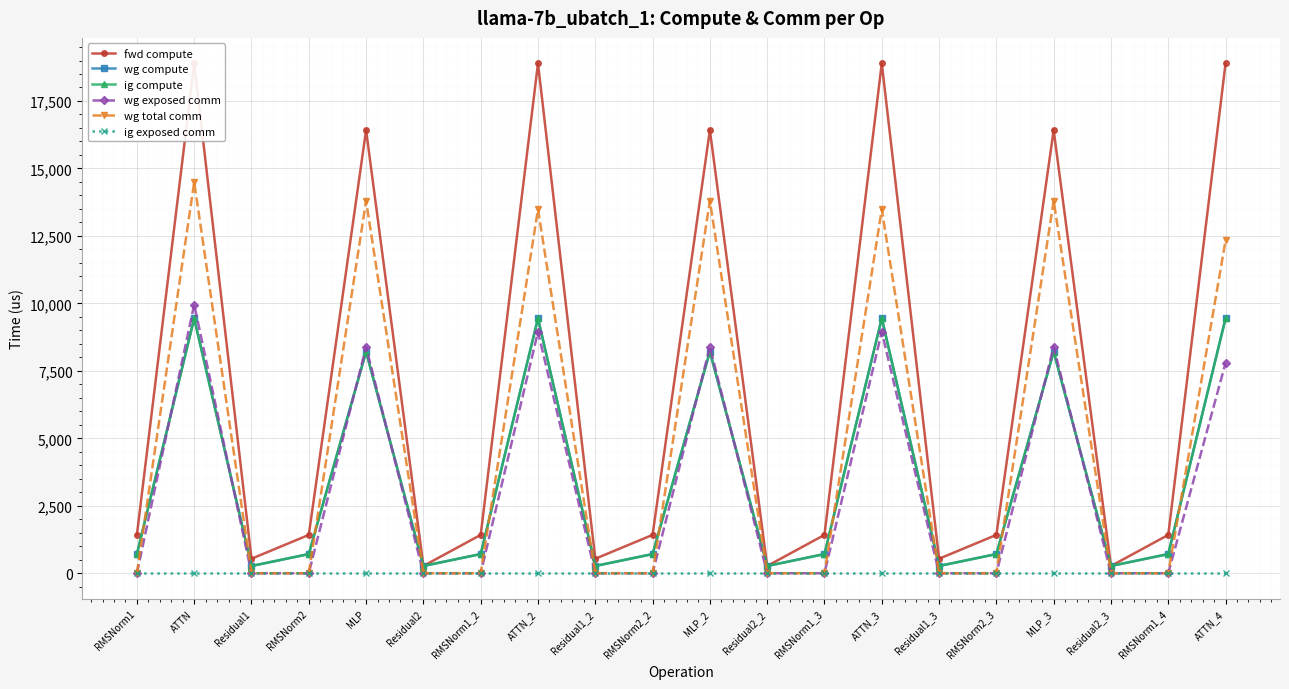

What are all the series names shown in the legend?

fwd compute, wg compute, ig compute, wg exposed comm, wg total comm, ig exposed comm